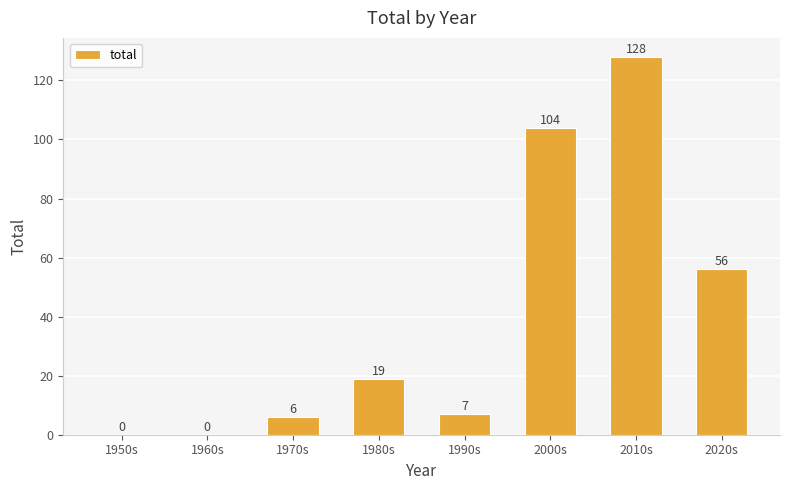

Reading left to right, what are all the values shown in this chart?

0	0	6	19	7	104	128	56